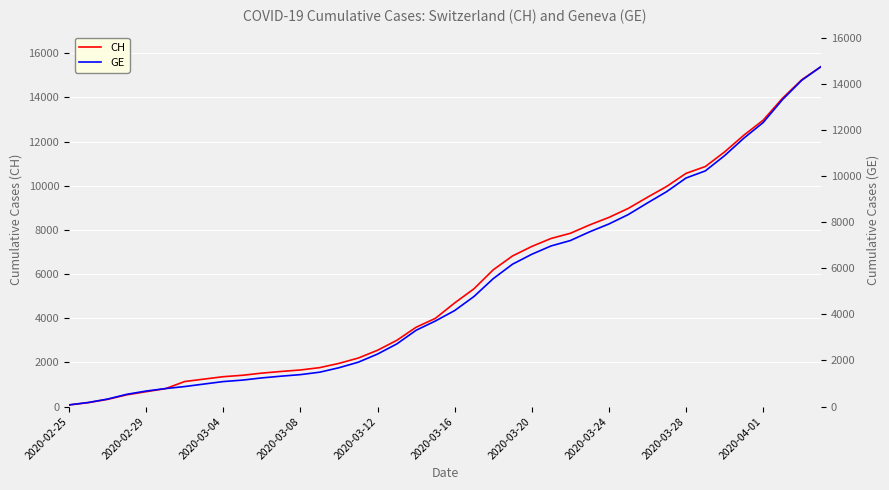

The value of GE at 18 is 1239. True or false?

False